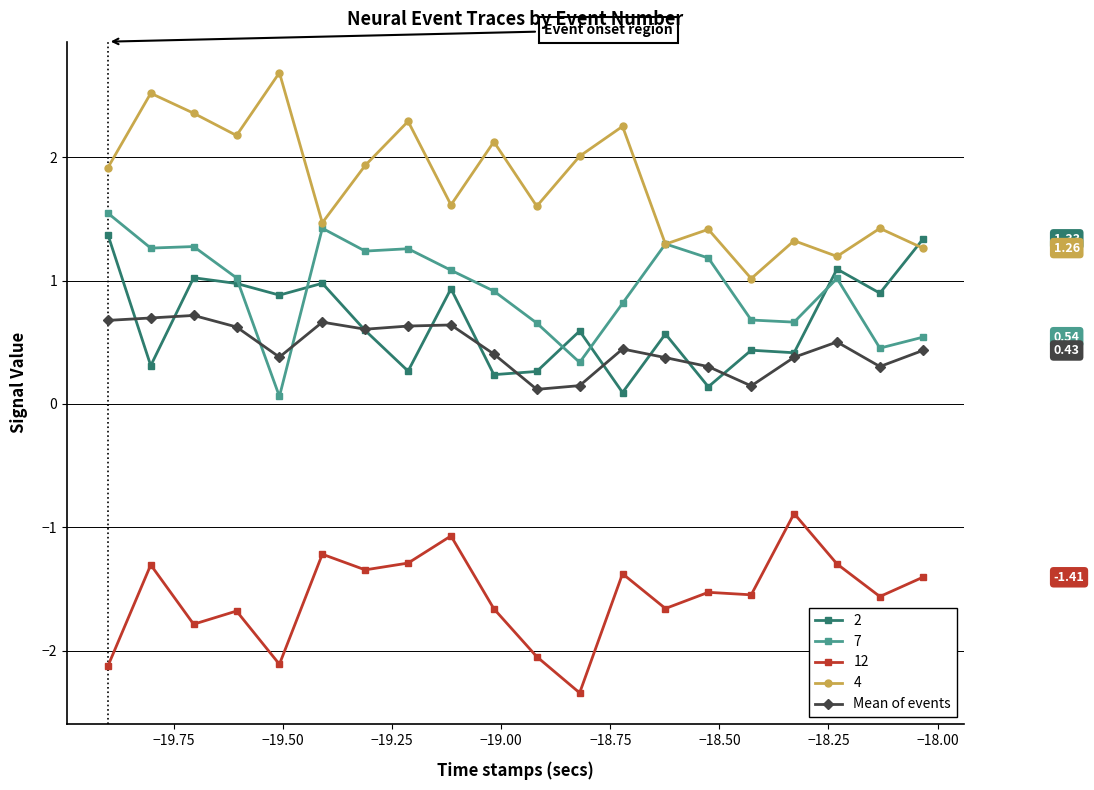

At how many categories does at least one series exceed 0?

20